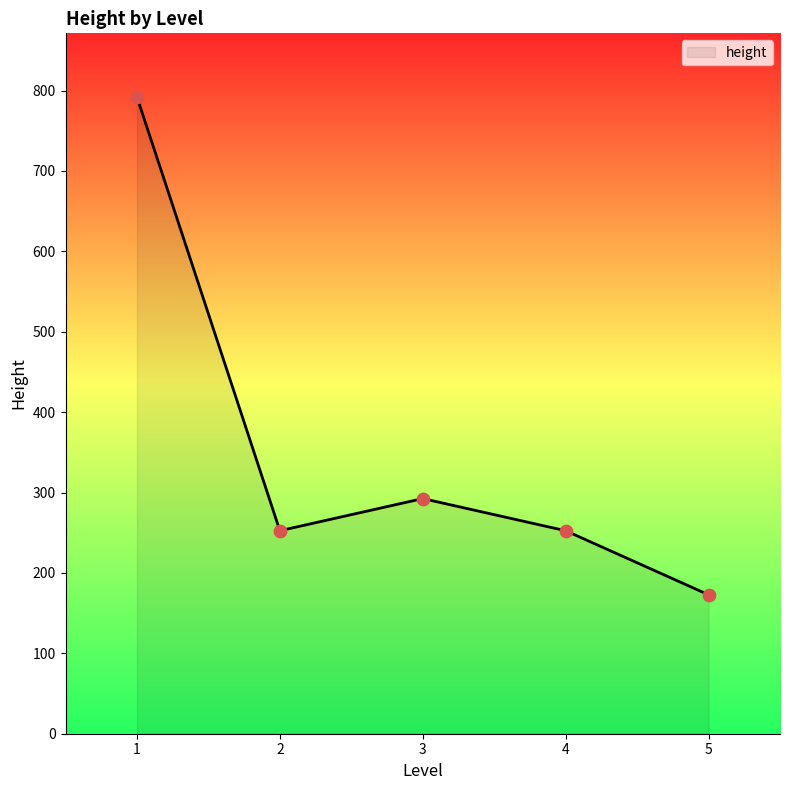

What is the ratio of the value at 3 to the value at 2?

1.2